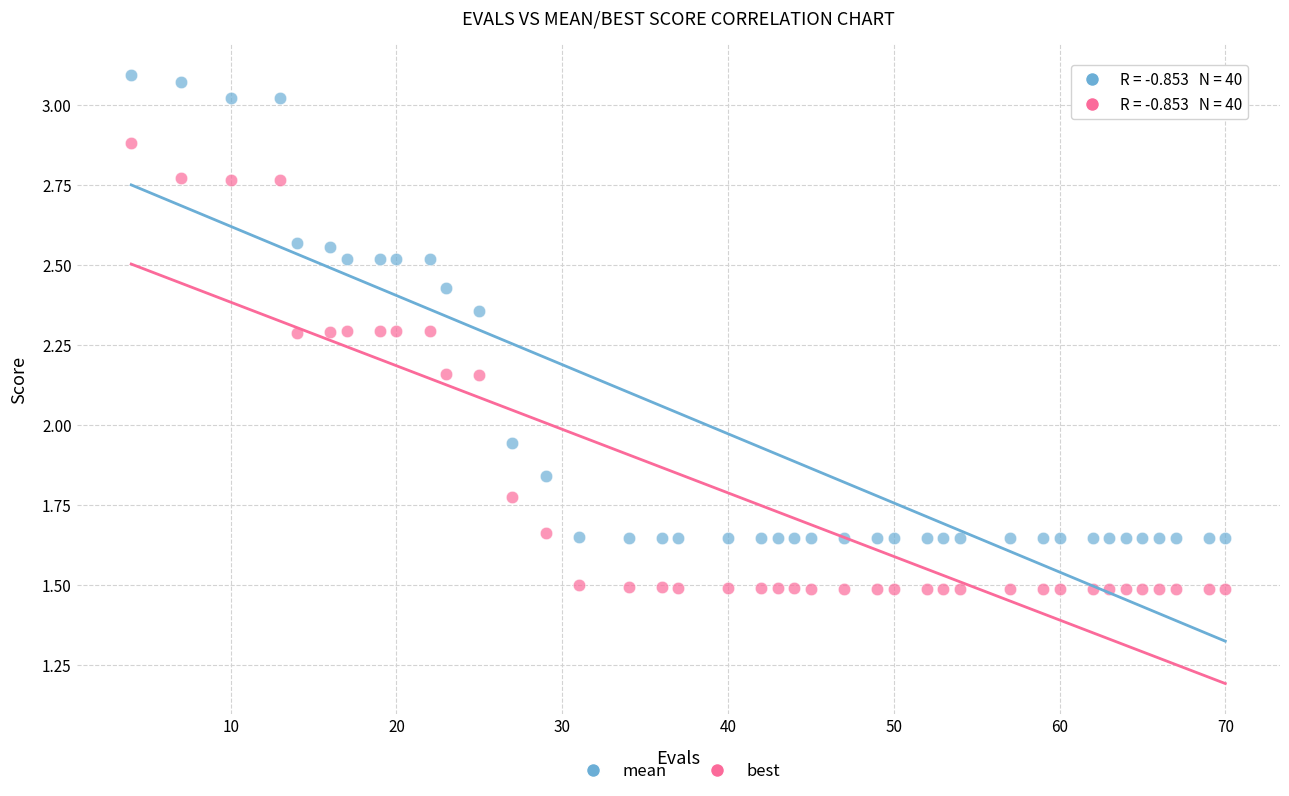

Which series contains the highest Y value?

mean